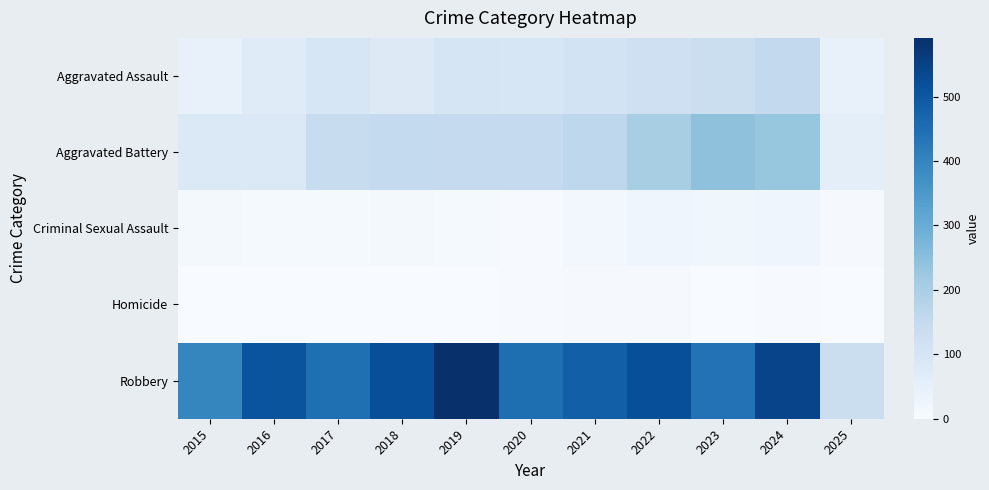

Which has a higher value, 2023 or 2022?

2023